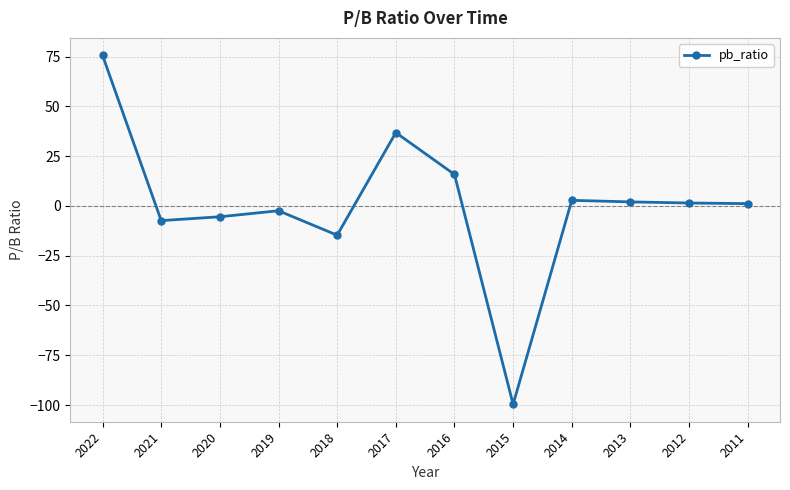

The value at 2016 is 7.2. True or false?

False